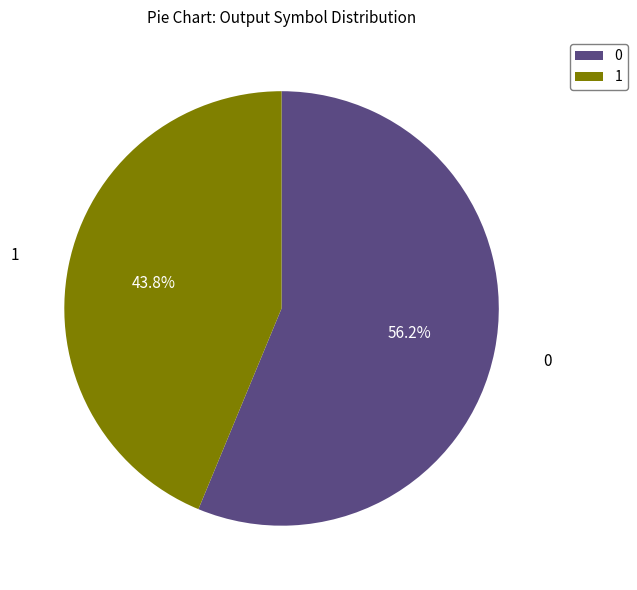

Rank the categories by value from lowest to highest.

1, 0